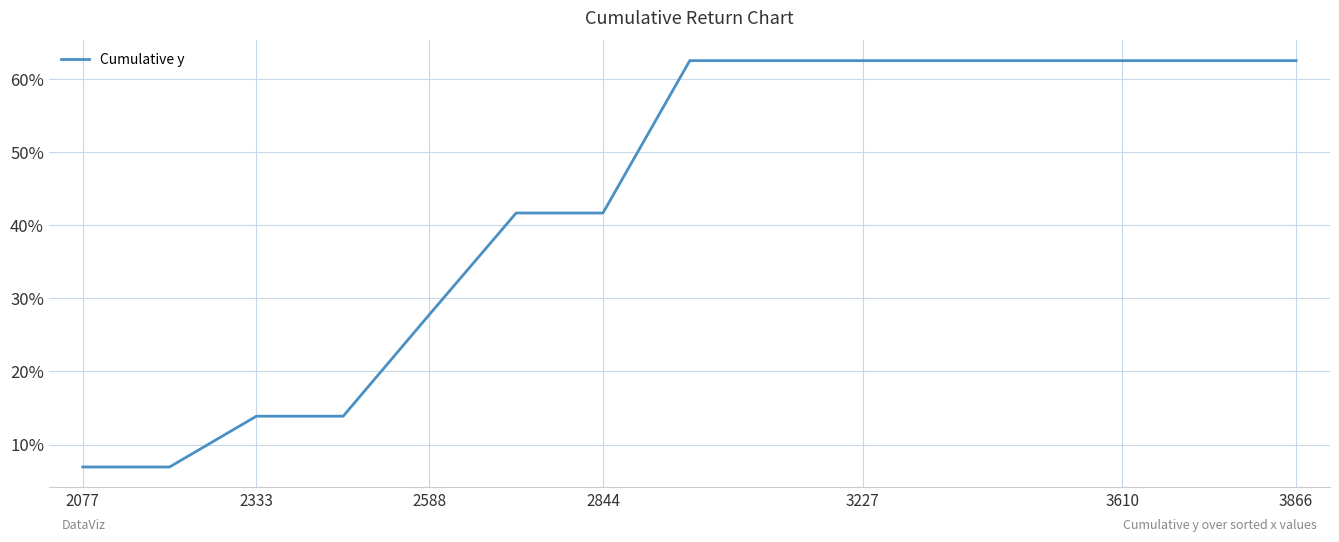

What is the difference between the maximum and minimum values?

55.6